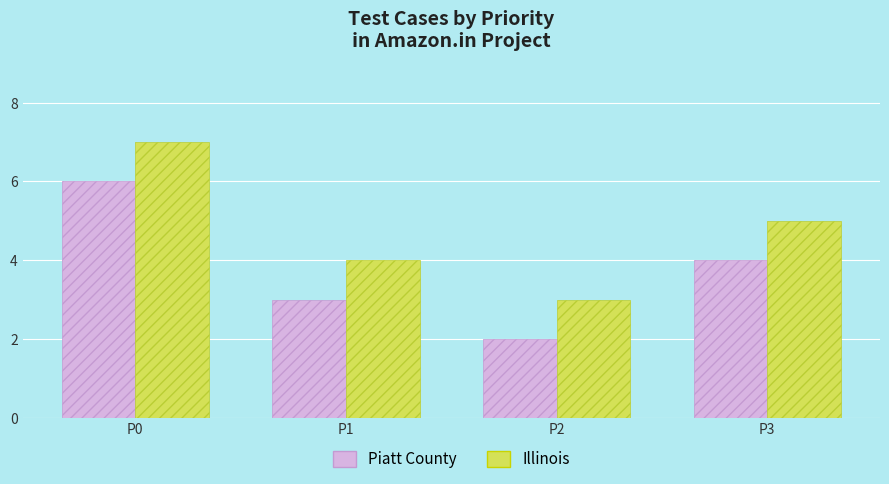

What is the minimum value for Piatt County?

2